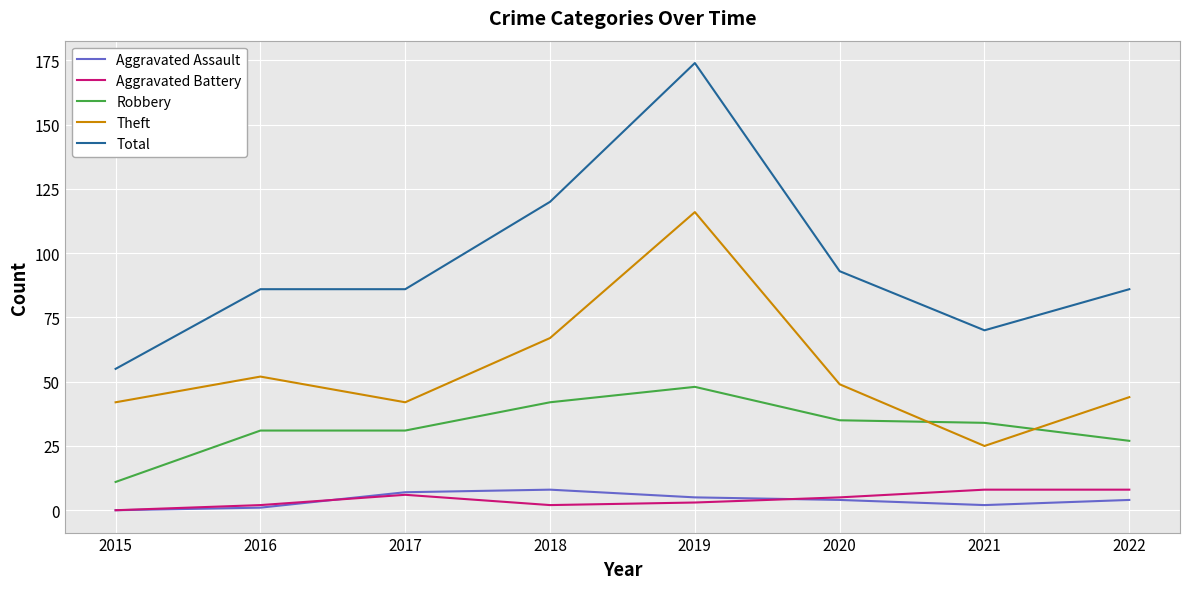

Is it true that Aggravated Assault equals 7 at 2017?

True